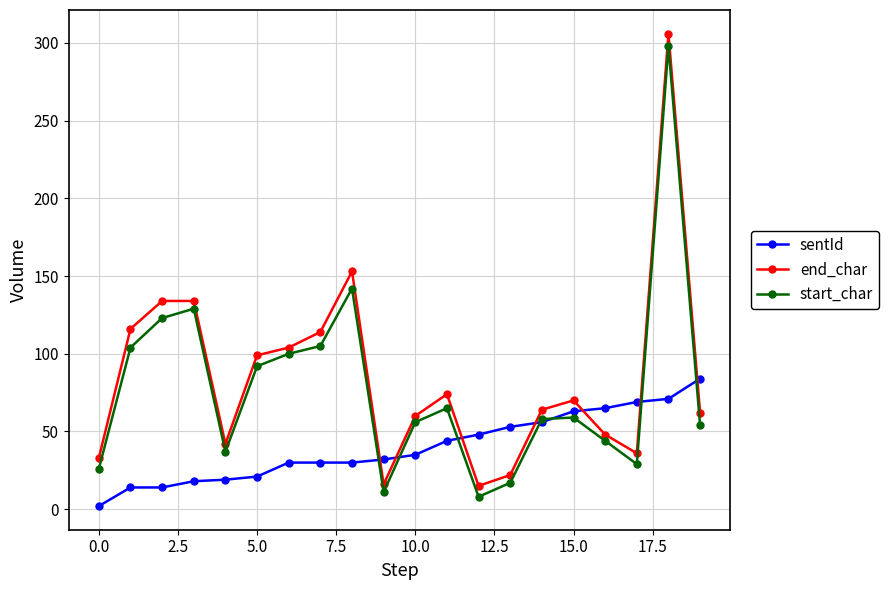

Which series has the largest range (max minus min)?

end_char